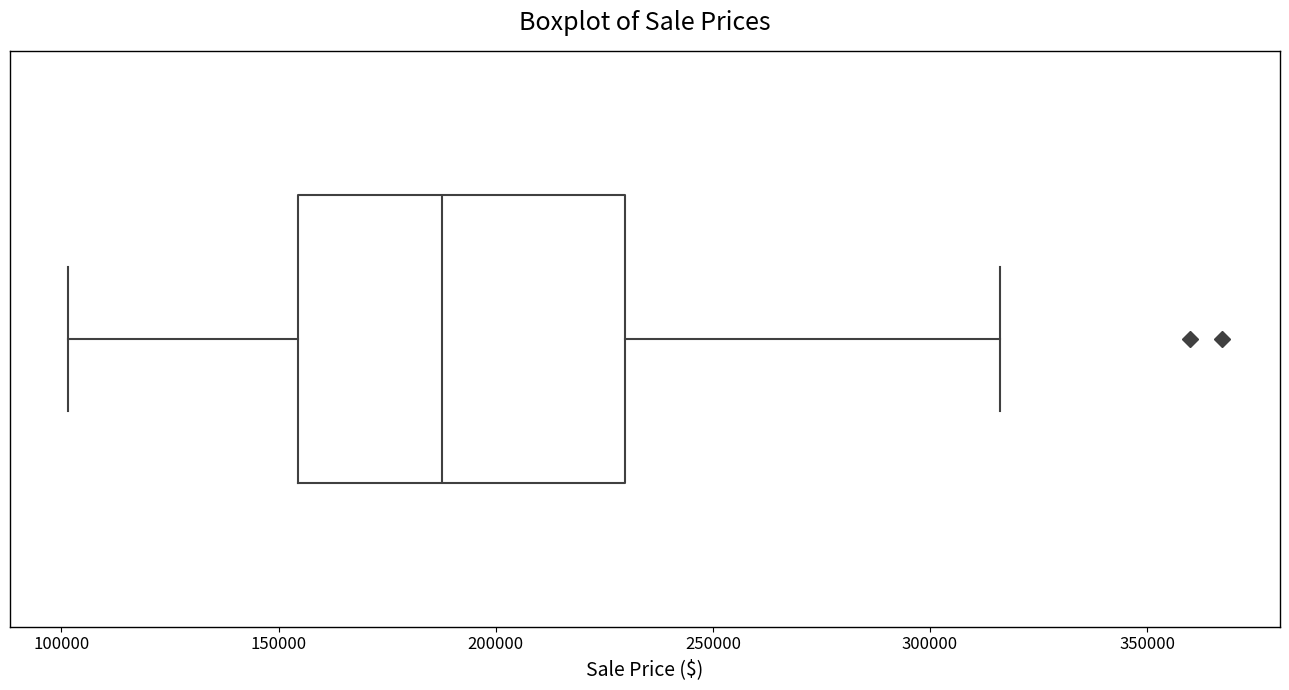

Transcribe this box plot: give where the median line is, the range the box spans, and where the two whiskers end, as read against the x-axis. The values are not printed on the chart, so give them approximately, as read against the axis.

median 190000, box 155000 to 230000, whiskers 100000 to 315000